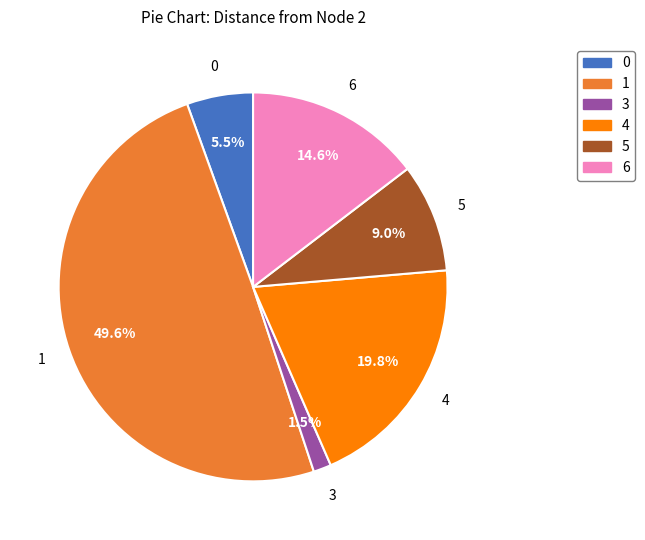

How many segments does this pie chart have?

6